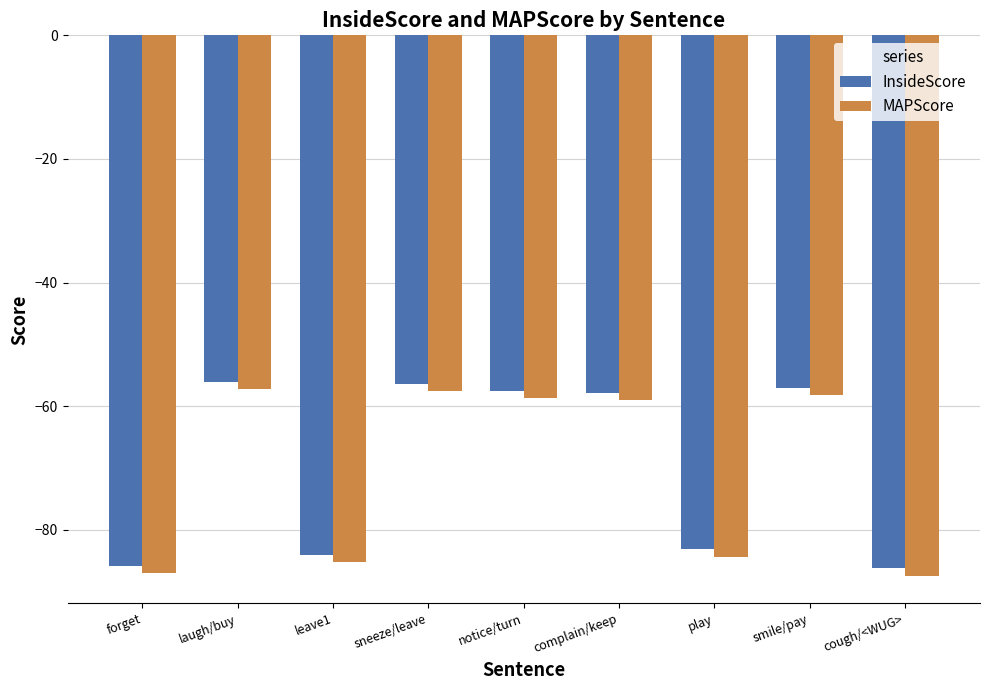

What is the spread (max minus min) of values at leave1?

1.2